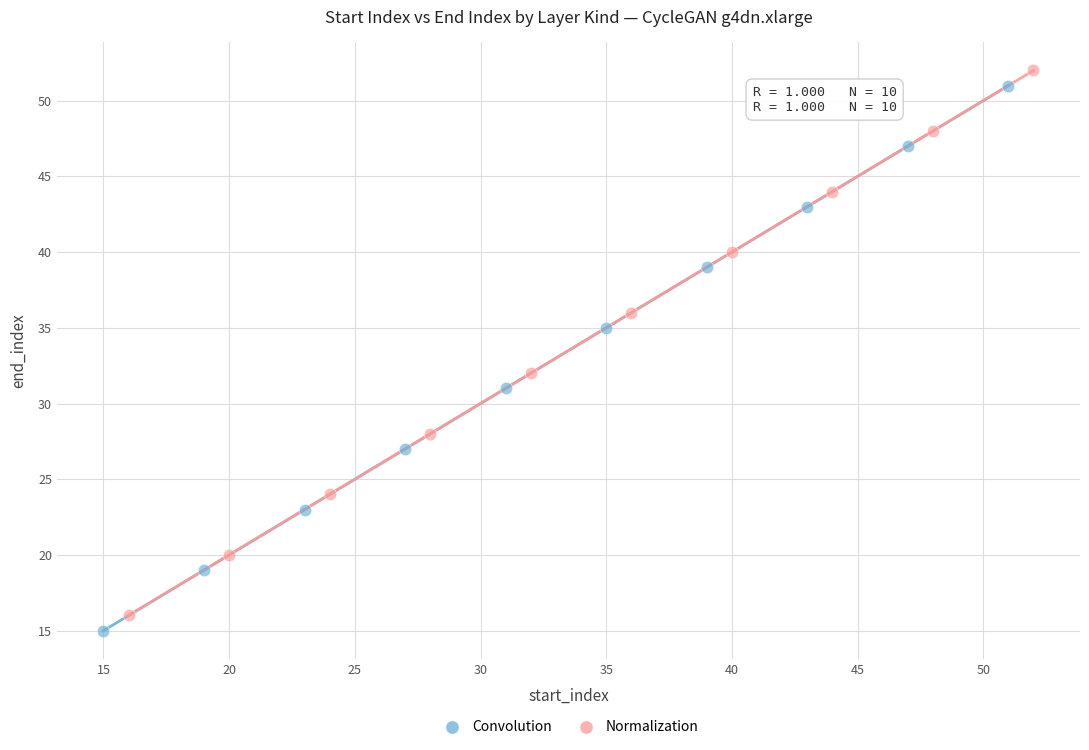

What are all the series names shown in the legend?

Convolution, Normalization